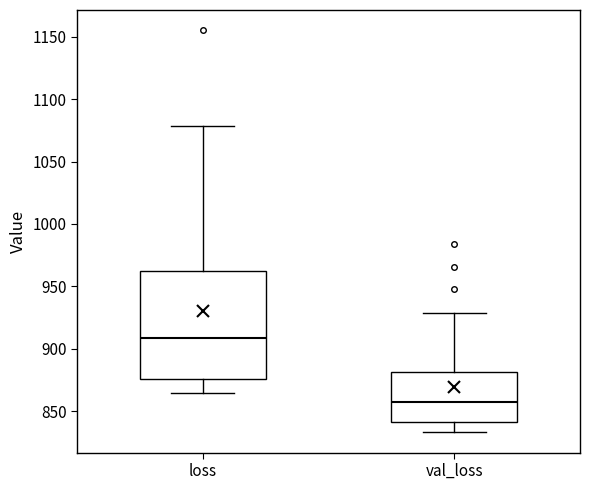

Where is the lower edge of the box for val_loss on the y-axis? The values are not printed on the chart, so give them approximately, as read against the axis.

840